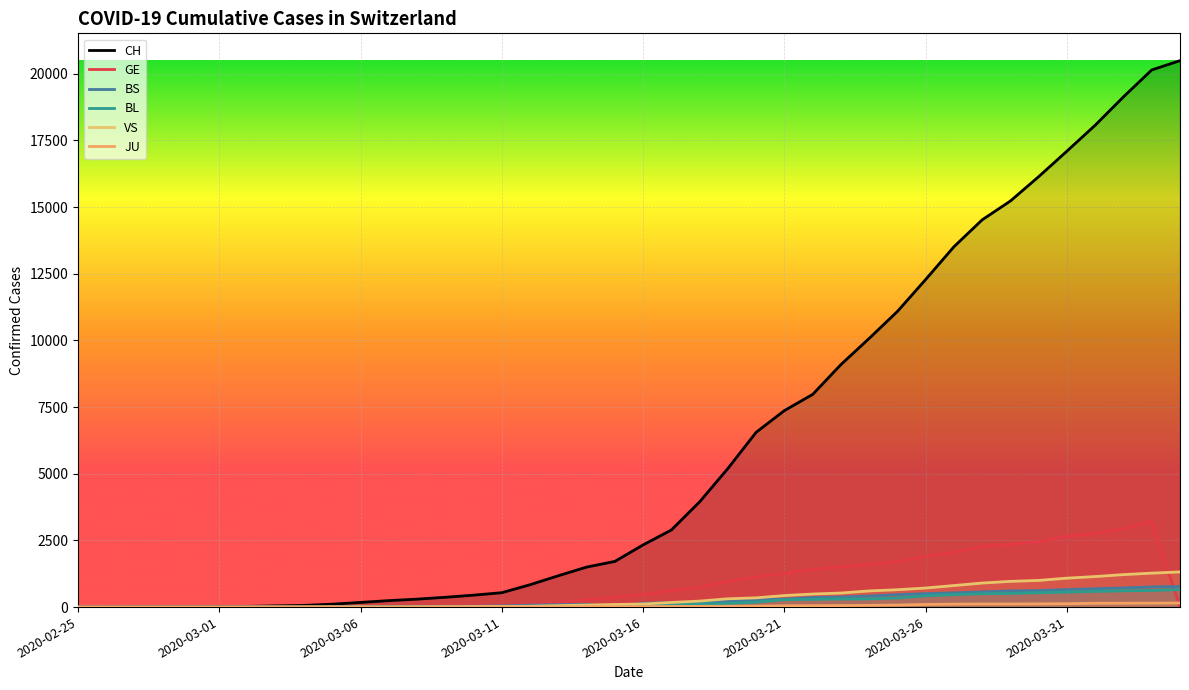

What is the minimum value for CH?

1